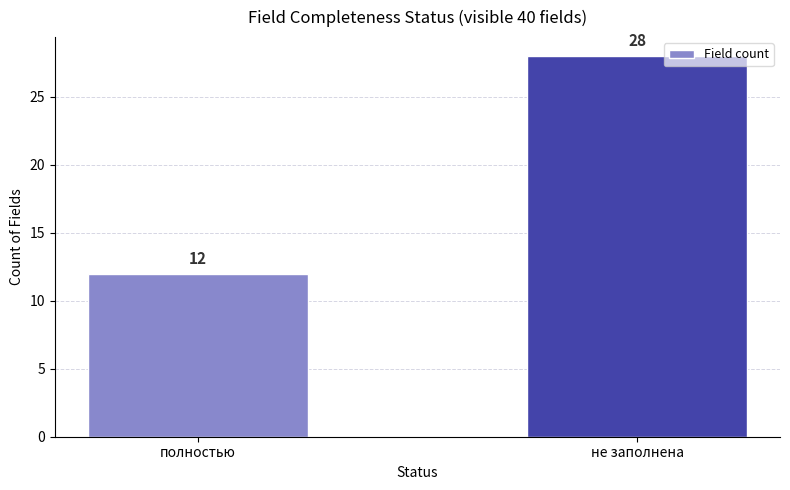

List the labels in order of value, largest first.

не заполнена, полностью